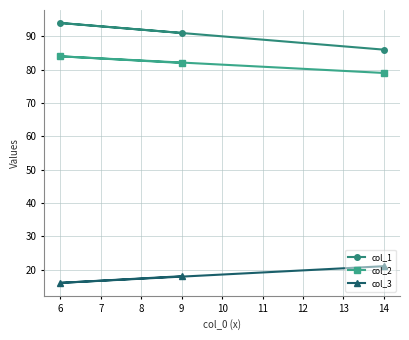

At which category does the chart reach its minimum across all series?

6